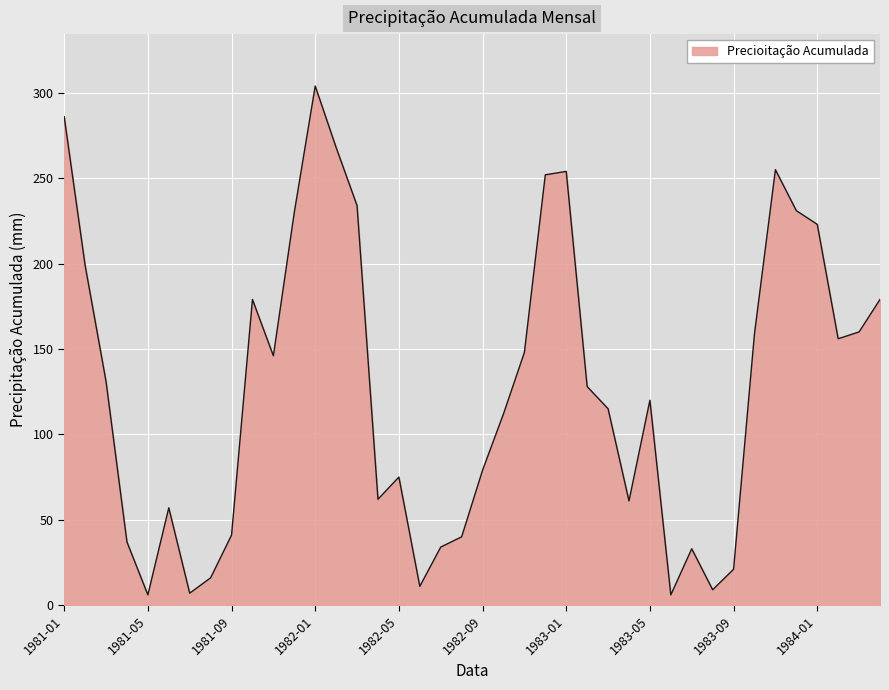

What is the greatest value displayed?

304